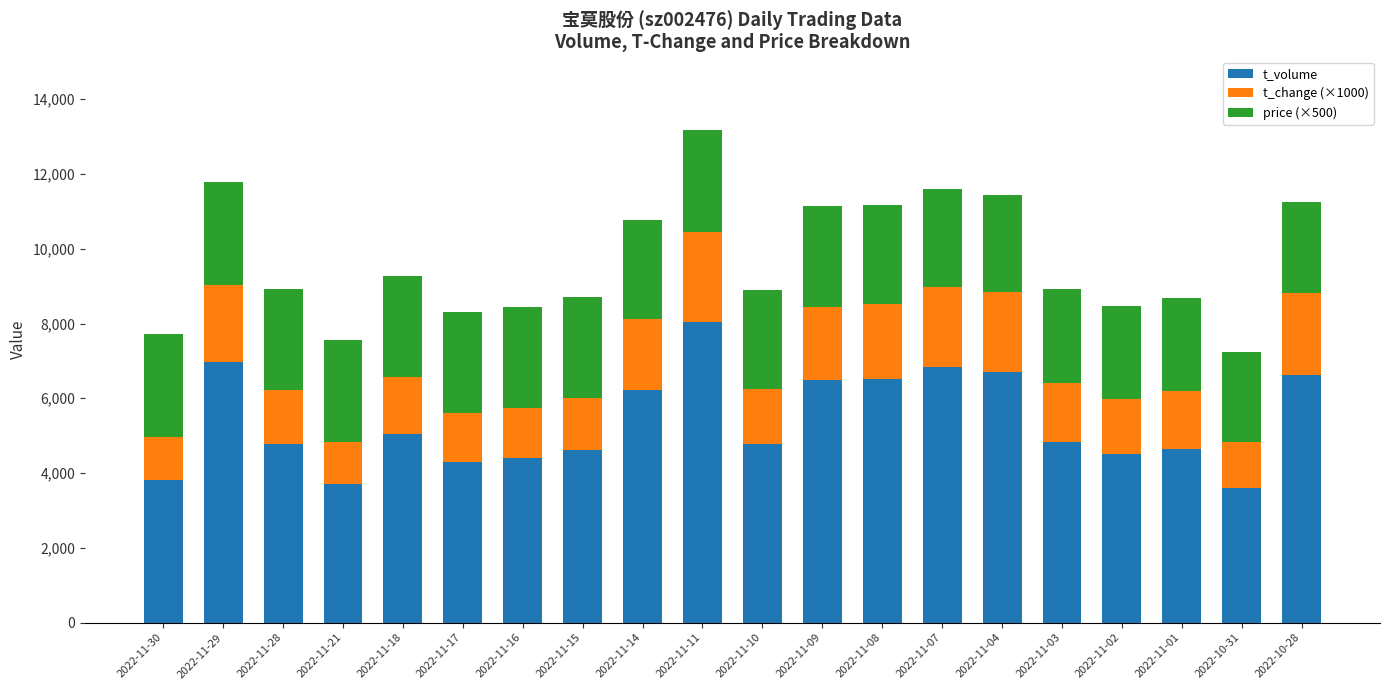

What is the sum of all t_volume values?

107434